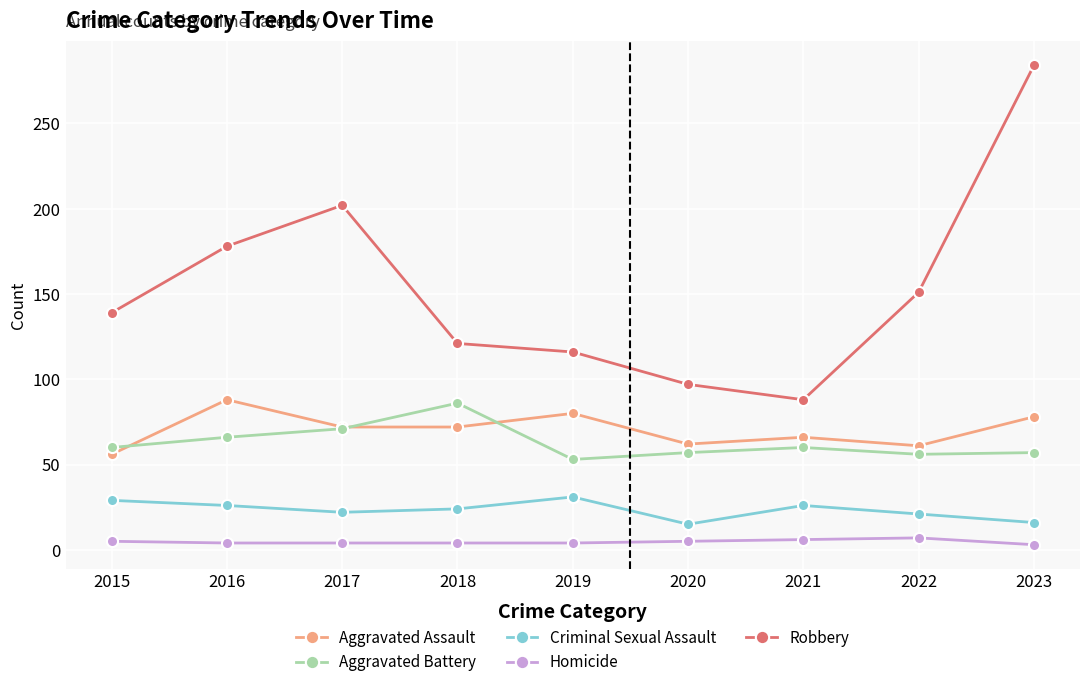

Where is the first local minimum for Robbery?

2021